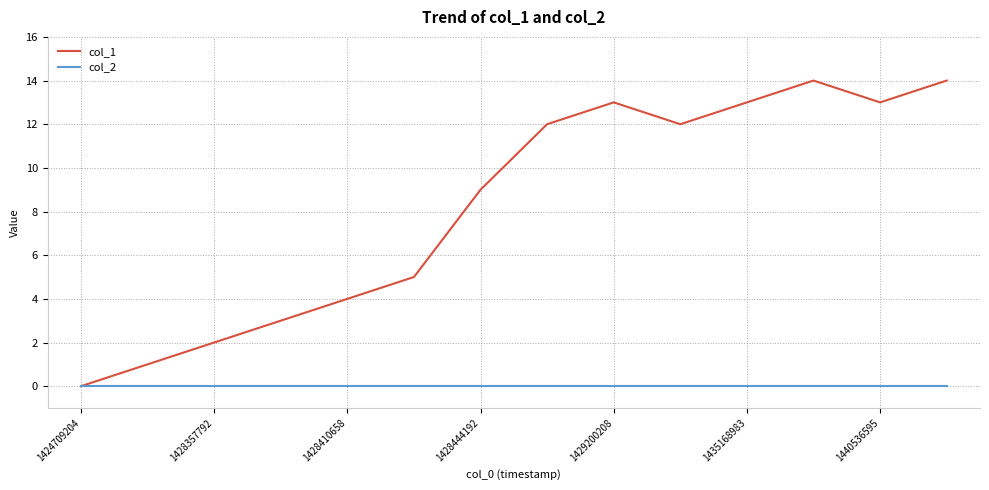

Is this an area chart (filled region under the line)?

No